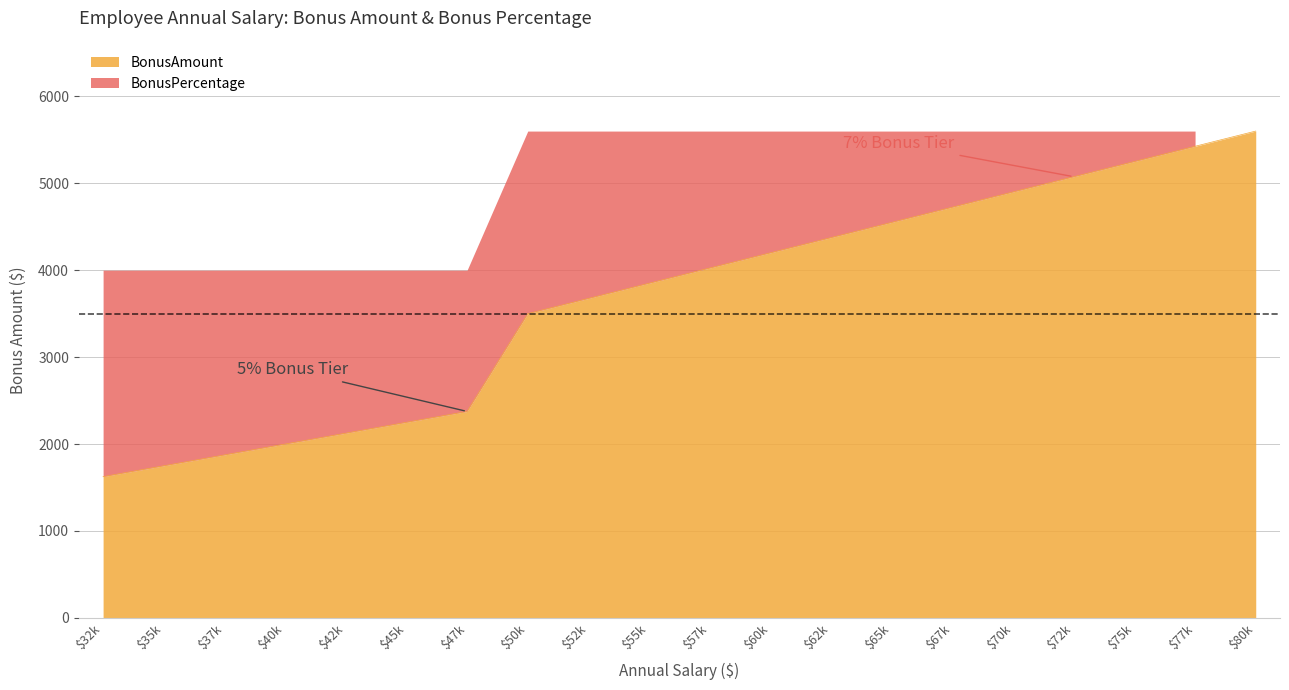

Does the chart display data point markers on the line(s)?

No